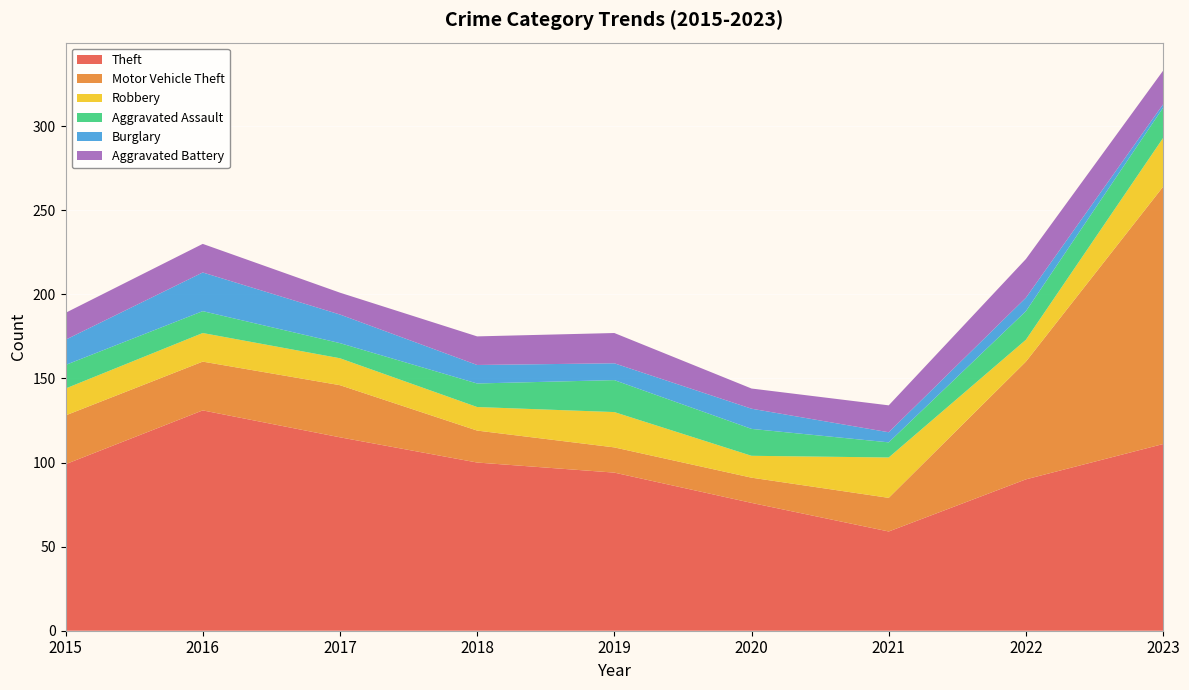

Reading right to left, extract all data points from this chart.

Theft: 111	90	59	76	94	100	115	131	99
Motor Vehicle Theft: 153	70	20	15	15	19	31	29	29
Robbery: 29	13	24	13	21	14	16	17	16
Aggravated Assault: 18	17	9	16	19	14	9	13	14
Burglary: 2	8	6	12	10	11	17	23	15
Aggravated Battery: 20	23	16	12	18	17	13	17	16